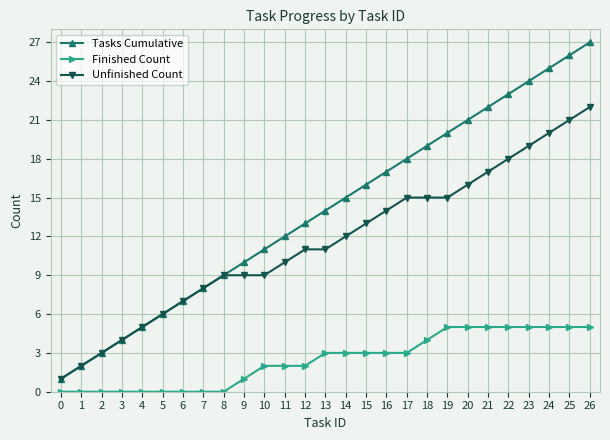

What is the value of the Finished Count point at the 12th from the left?

2